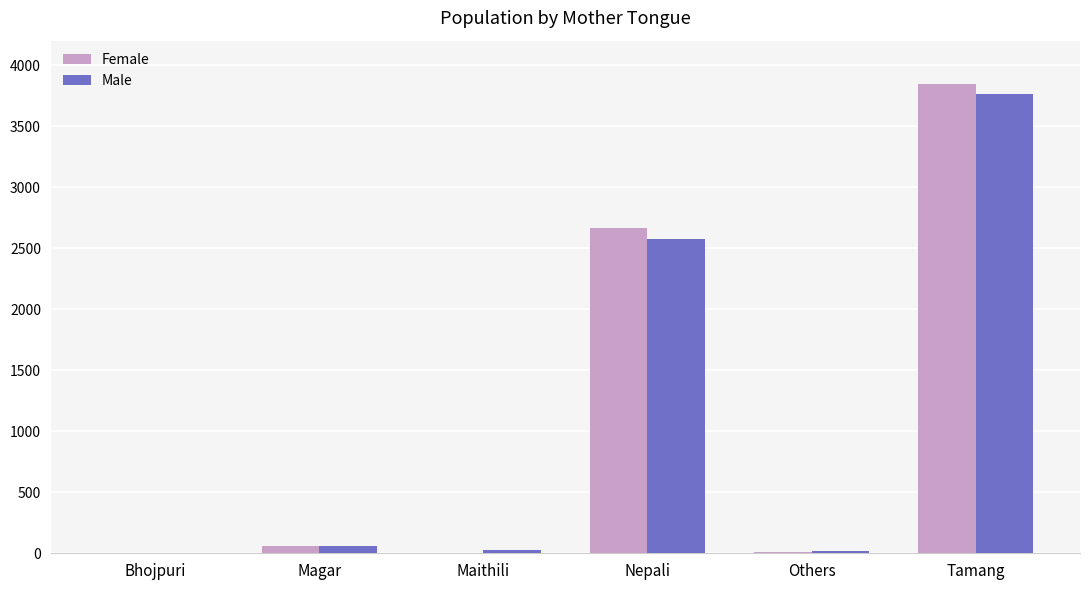

What is the sum of all Female values?

6595